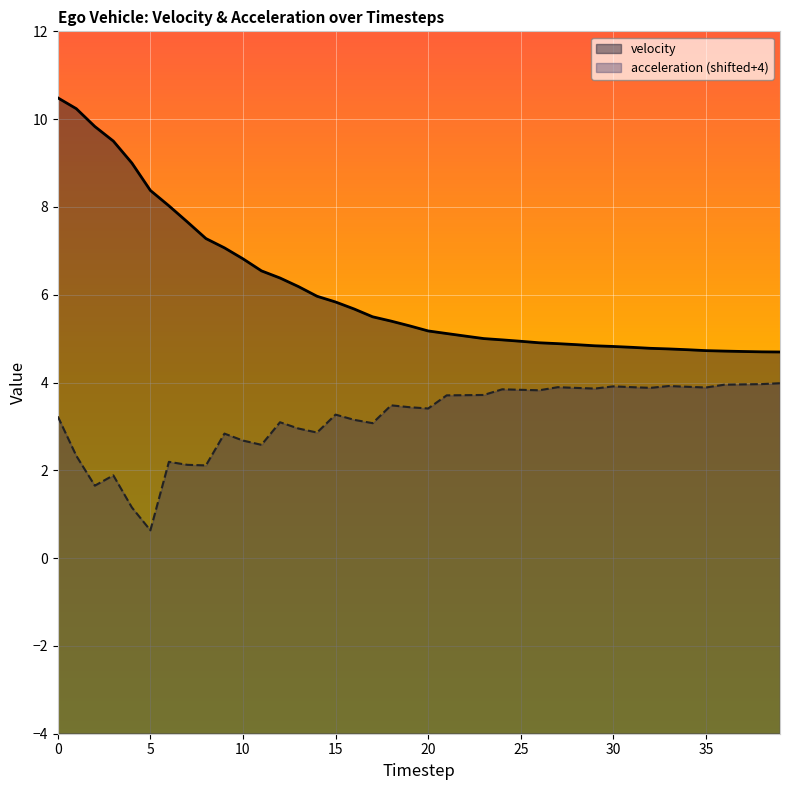

Read the acceleration value at 18.

3.5